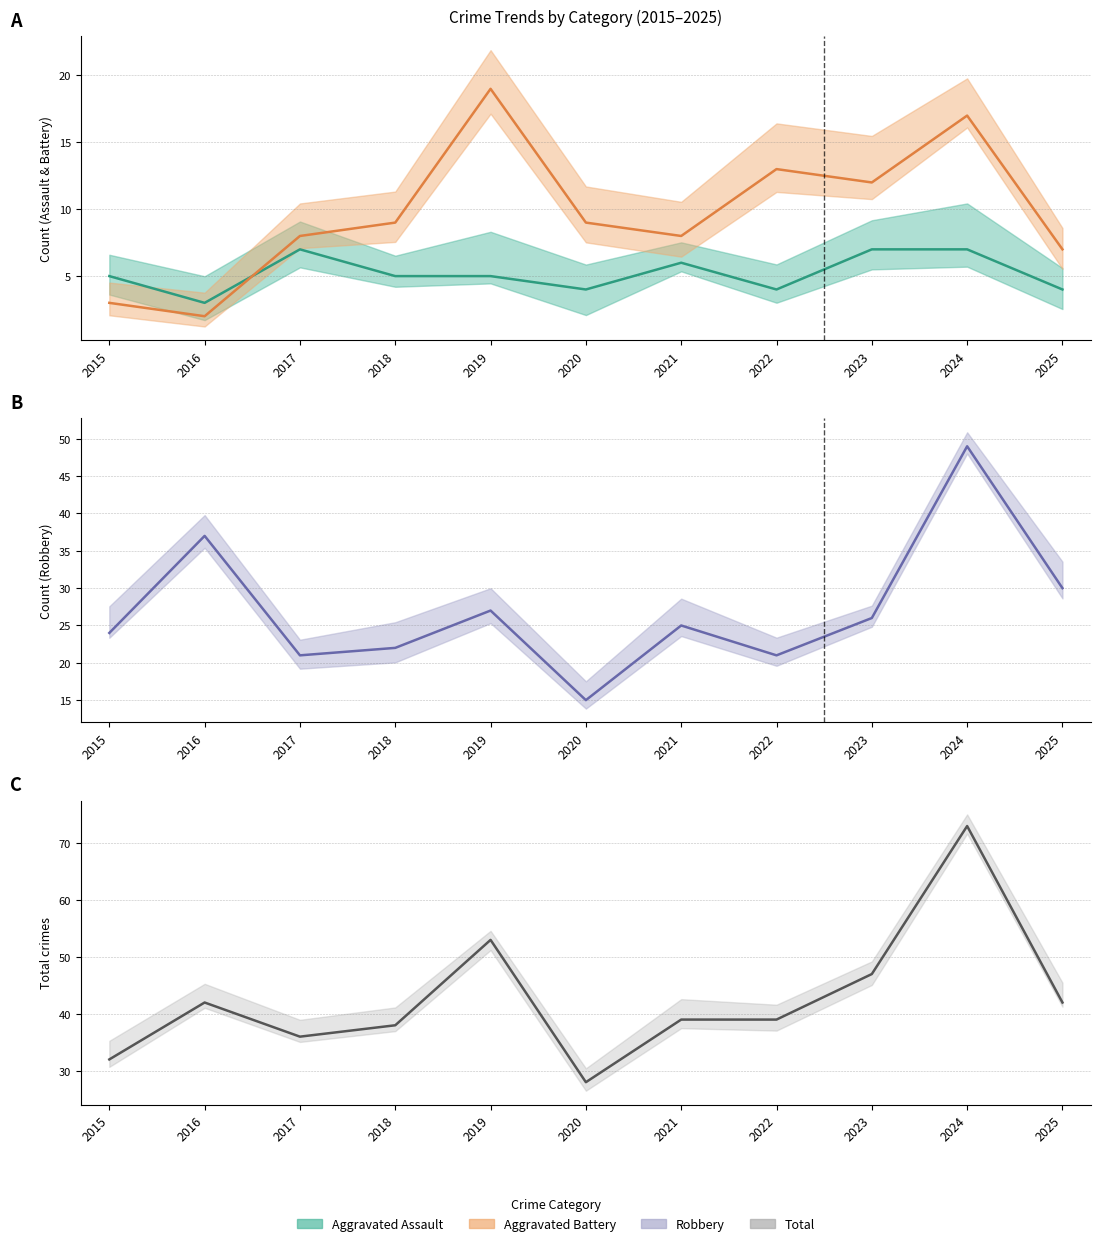

What is the difference between the highest and lowest values at 2018?

33